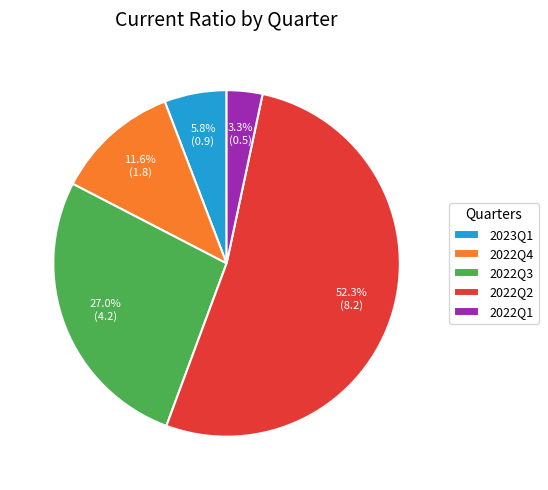

Which slice represents more than half of the pie?

2022Q2